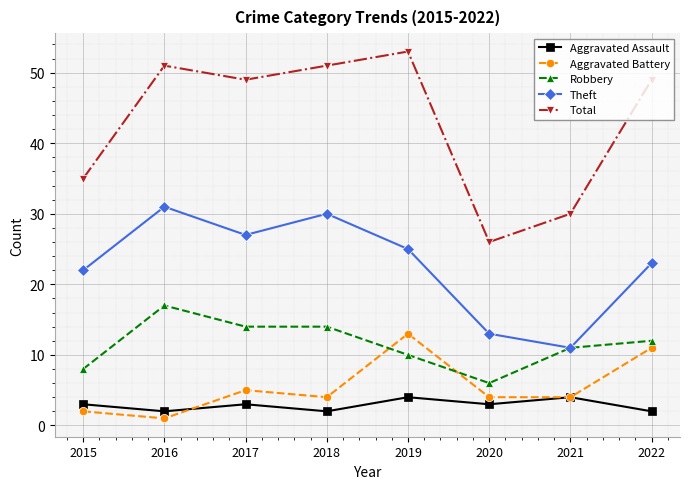

Reading left to right, list all the values displayed in this chart.

Aggravated Assault: 3	2	3	2	4	3	4	2
Aggravated Battery: 2	1	5	4	13	4	4	11
Robbery: 8	17	14	14	10	6	11	12
Theft: 22	31	27	30	25	13	11	23
Total: 35	51	49	51	53	26	30	49